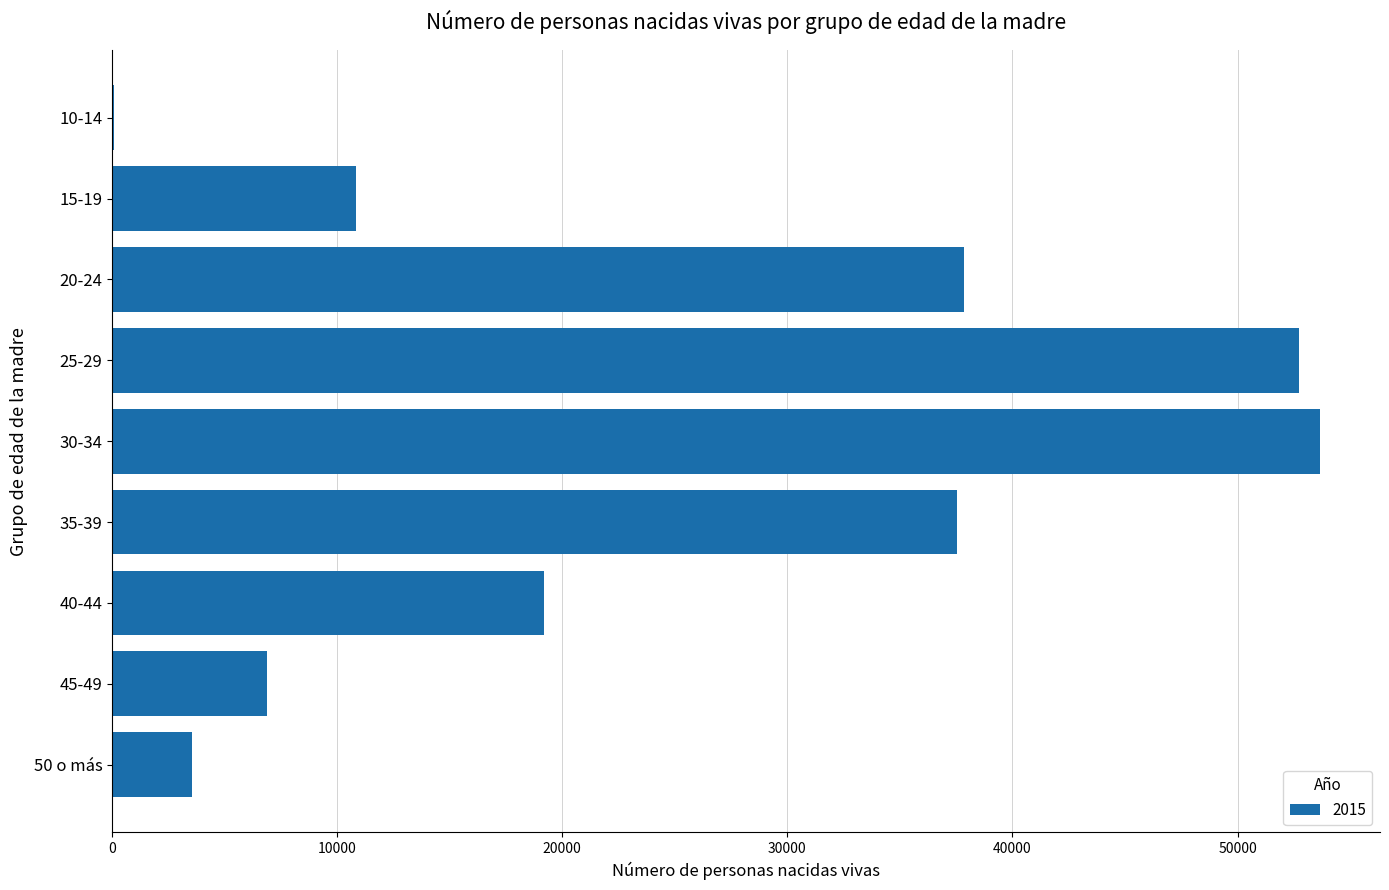

At which label is the value closest to 26857?

40-44